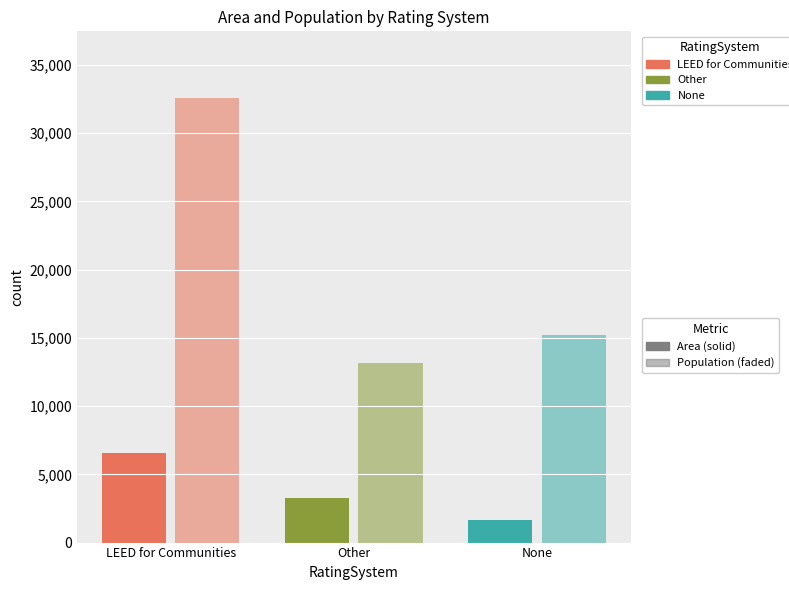

At which category is the sum across all series the highest?

LEED for Communities